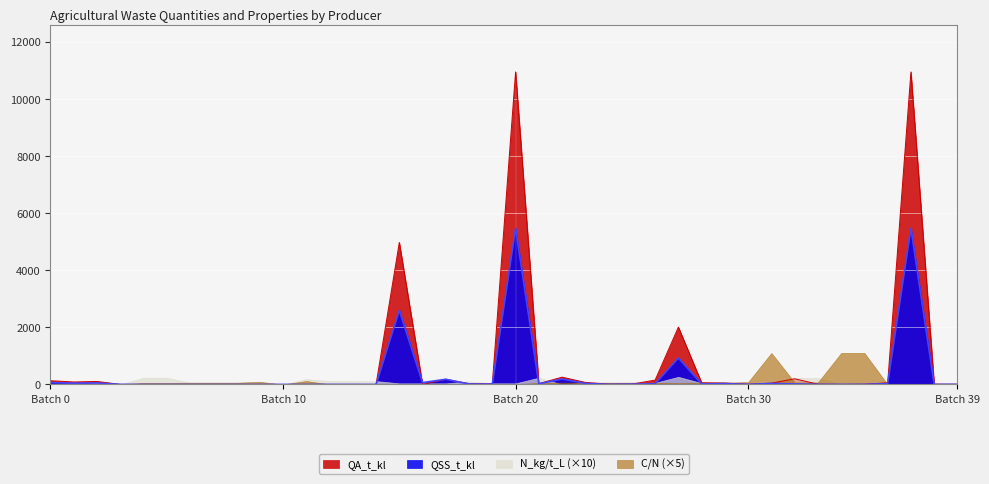

What is the maximum value for QA_t_kl?

10950.0